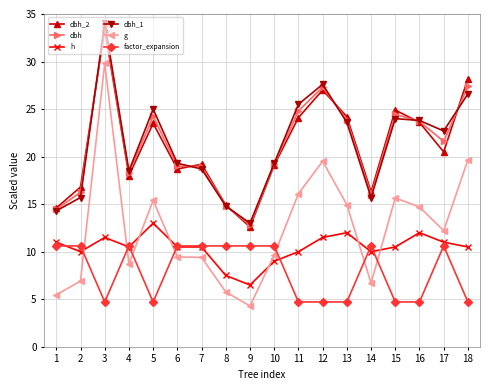

What is the total value across all series at 2?

76.3